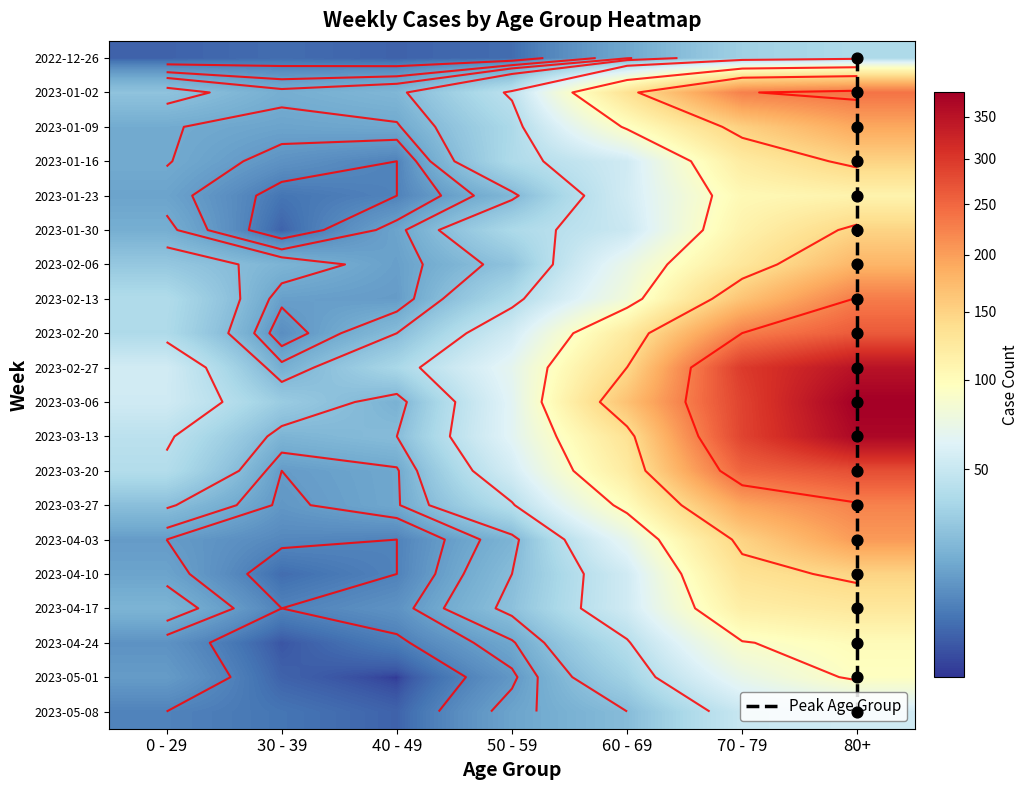

True or false: 2023-04-03 has a value of 122 at 60 - 69.

False